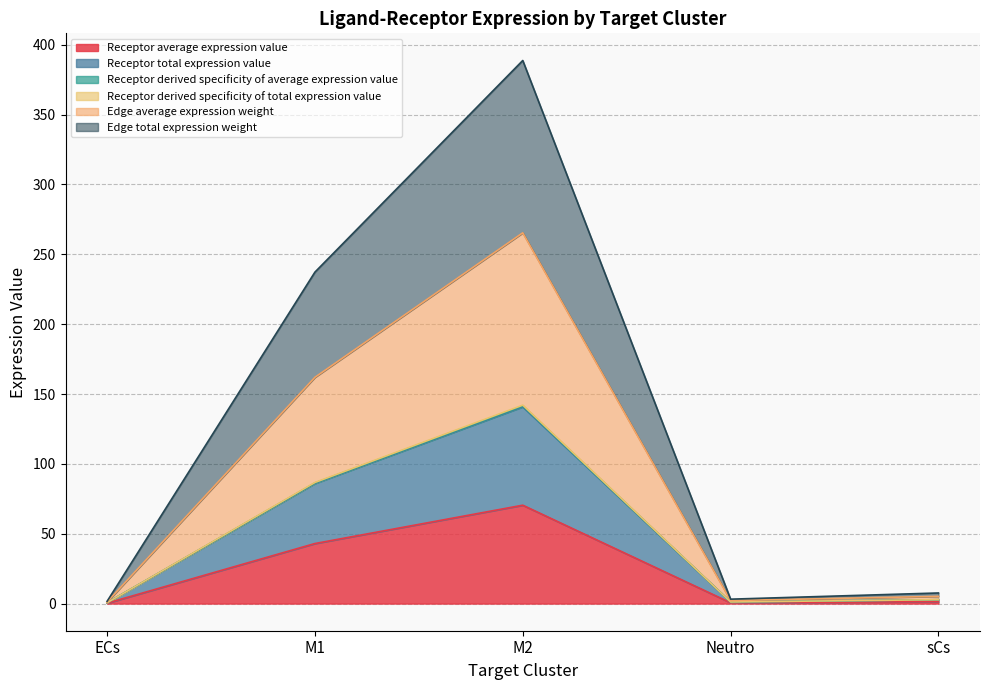

Does the chart have visible grid lines?

Yes